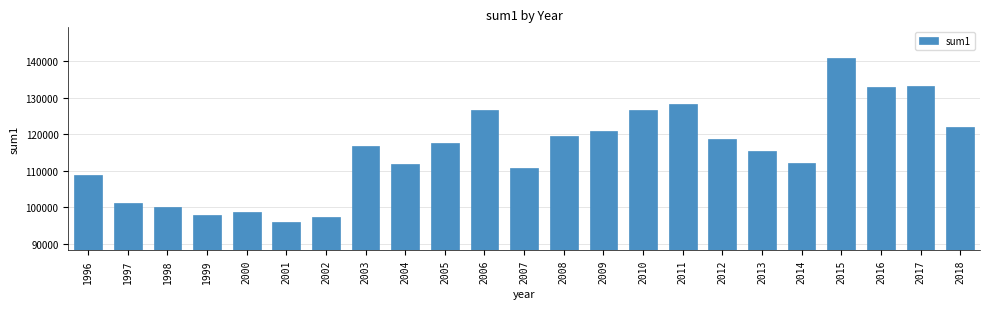

What is the difference between the values at 1996 and 1999?

10907.7